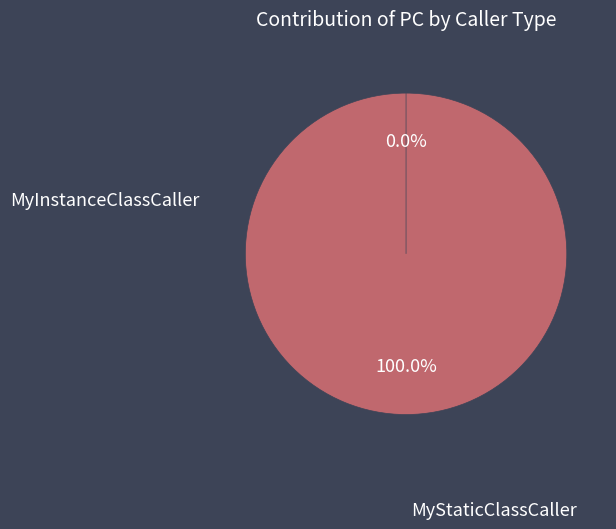

True or false: MyInstanceClassCaller accounts for 99% of the total.

False